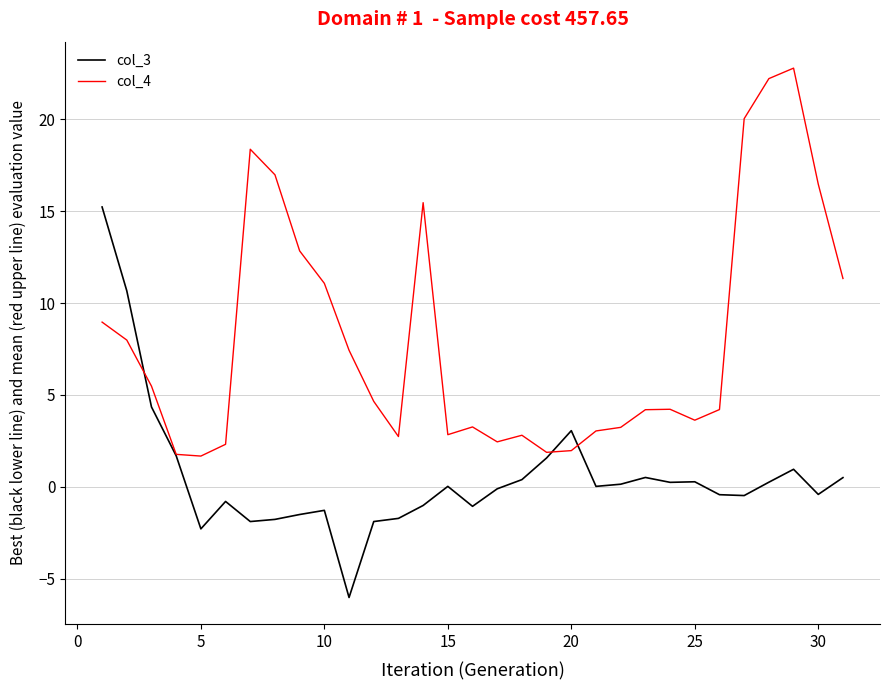

What is the sum of all col_3 values?

17.2